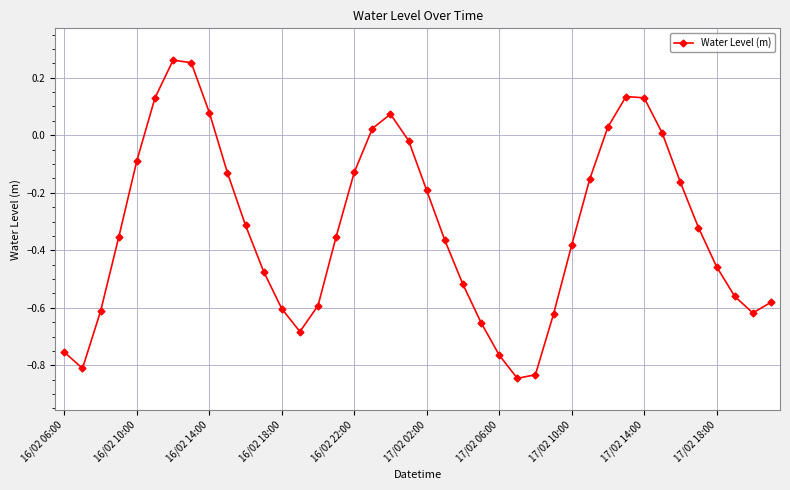

How many points are higher than both their immediate neighbors (excluding endpoints)?

3